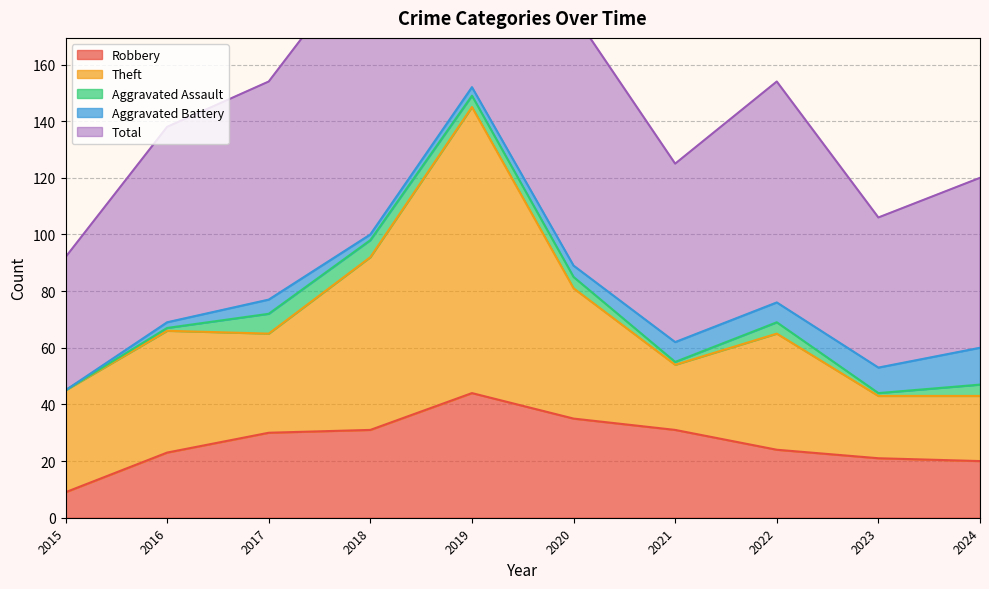

At which category is the sum across all series the highest?

2019